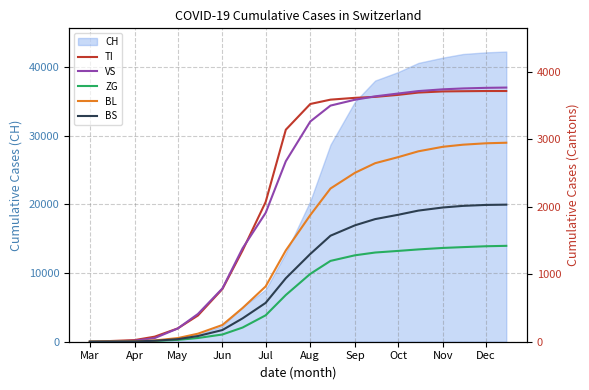

How many lines are shown in the chart?

5